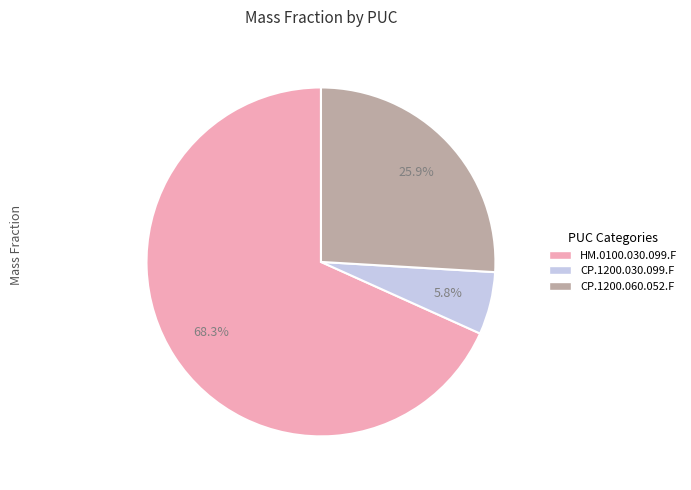

To the nearest percent, what is the difference between the largest and smallest slice percentages?

62%